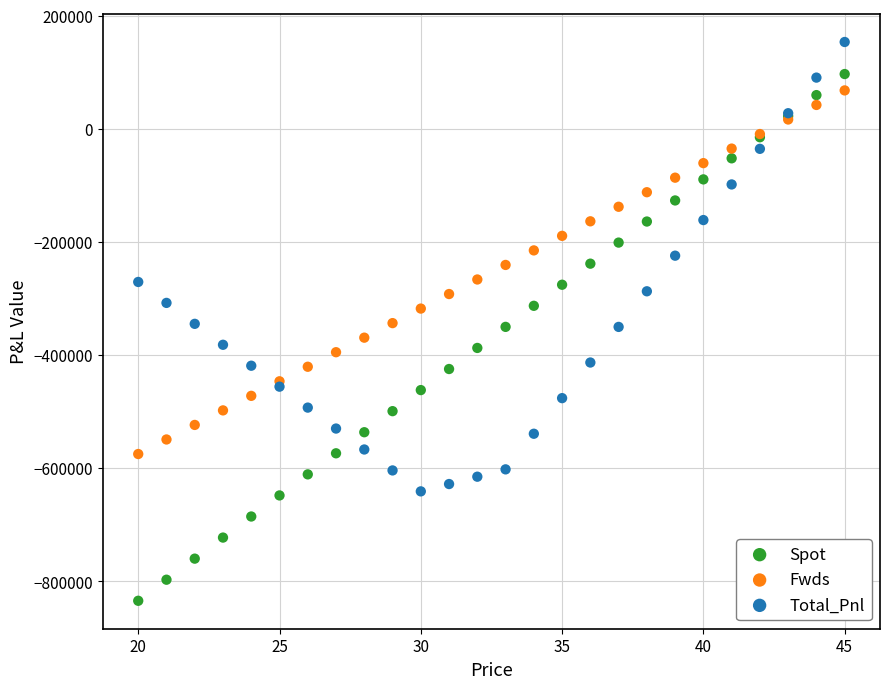

Which series contains the lowest Y value?

Spot